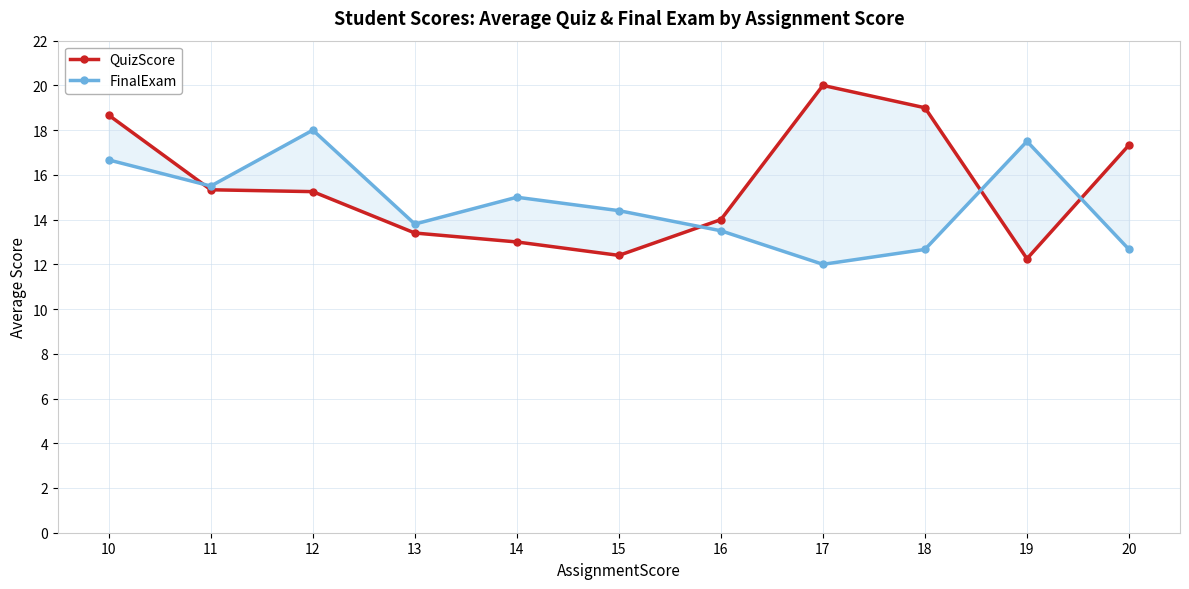

Reading left to right, what are all the values shown in this chart?

QuizScore: 18.7	15.3	15.2	13.4	13.0	12.4	14.0	20.0	19.0	12.2	17.3
FinalExam: 16.7	15.5	18.0	13.8	15.0	14.4	13.5	12.0	12.7	17.5	12.7